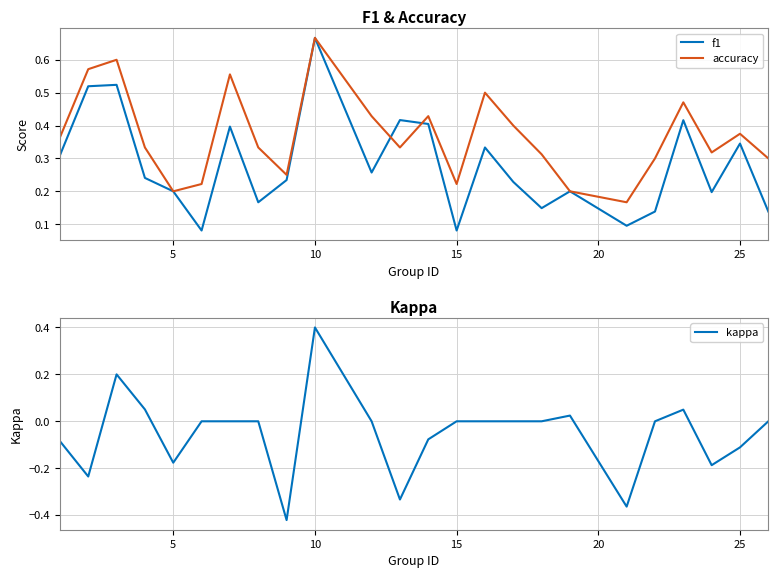

What is the maximum value shown in the chart?

0.7